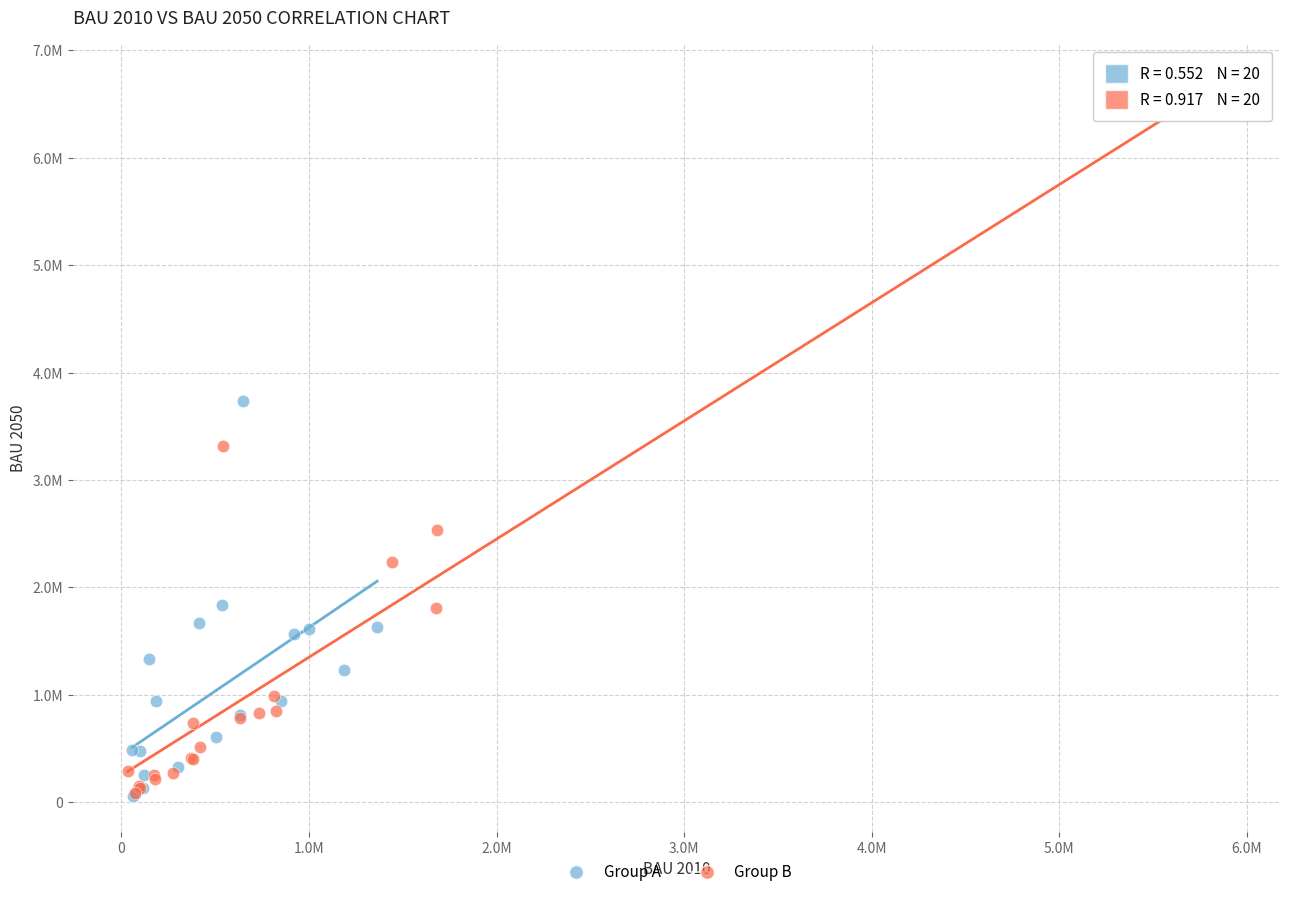

What are all the series names shown in the legend?

Group A, Group B